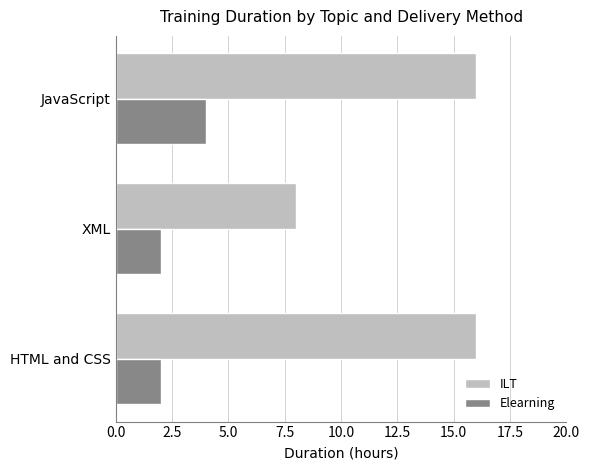

List the series in order of their overall mean, highest first.

ILT, Elearning